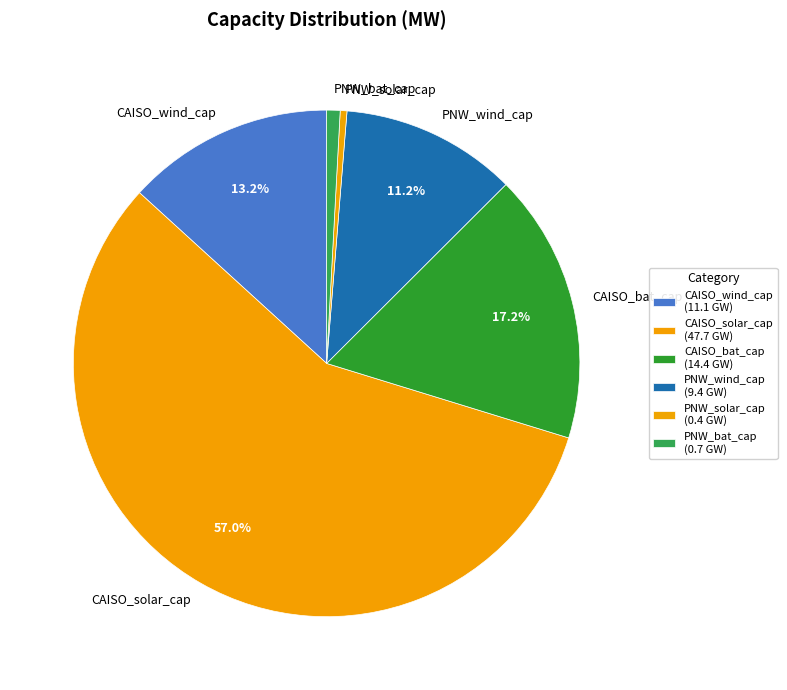

Count the number of slices in the pie.

6